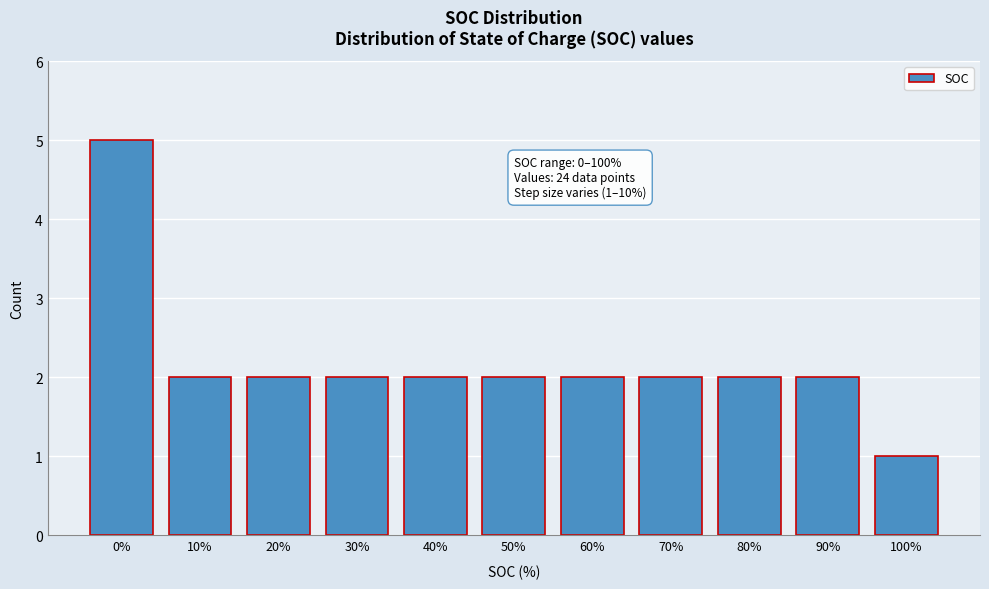

Reading right to left, list all the values displayed in this chart.

1	2	2	2	2	2	2	2	2	2	5